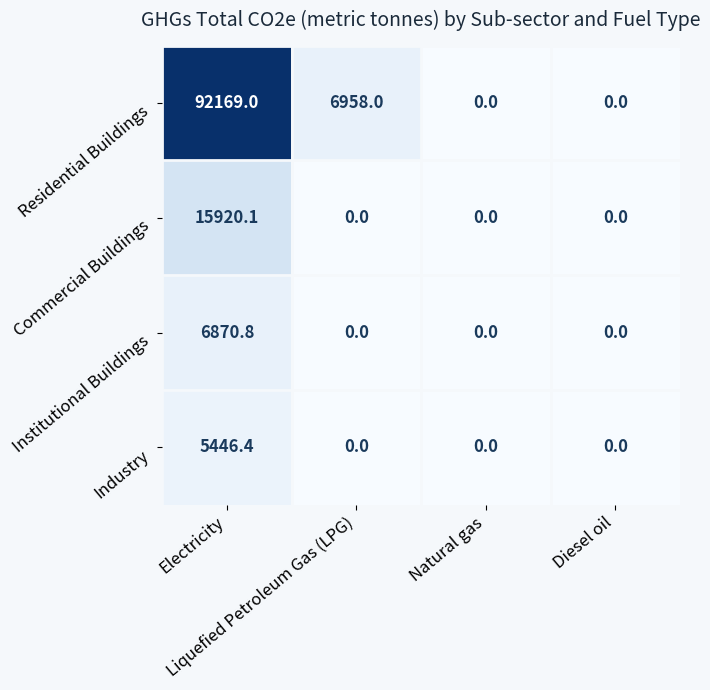

Which label corresponds to the largest value in the chart?

Electricity